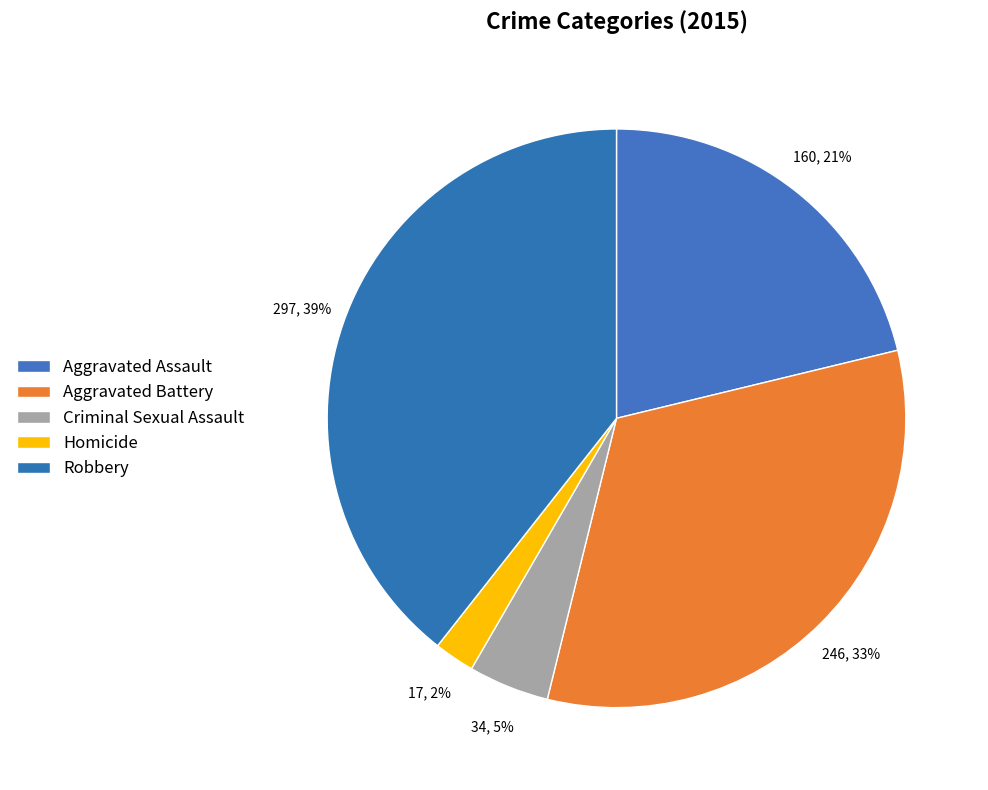

Is it true that Robbery is 39% of the pie?

True